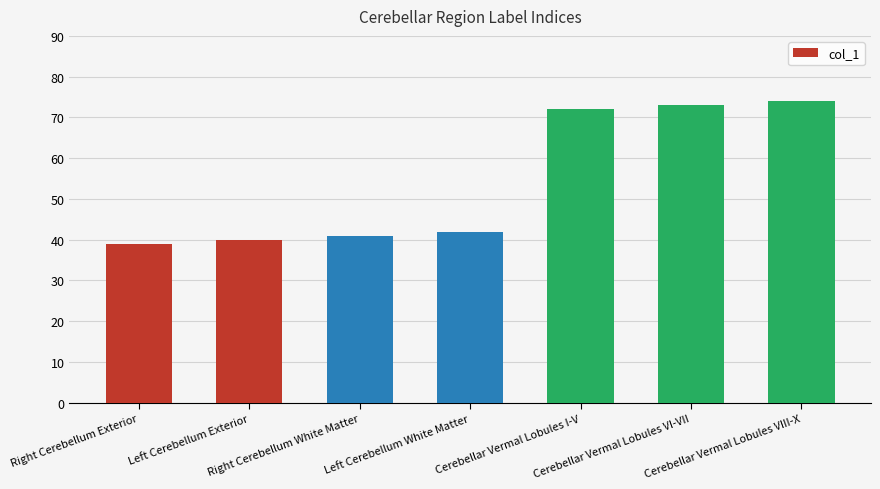

What is the maximum value shown in the chart?

74